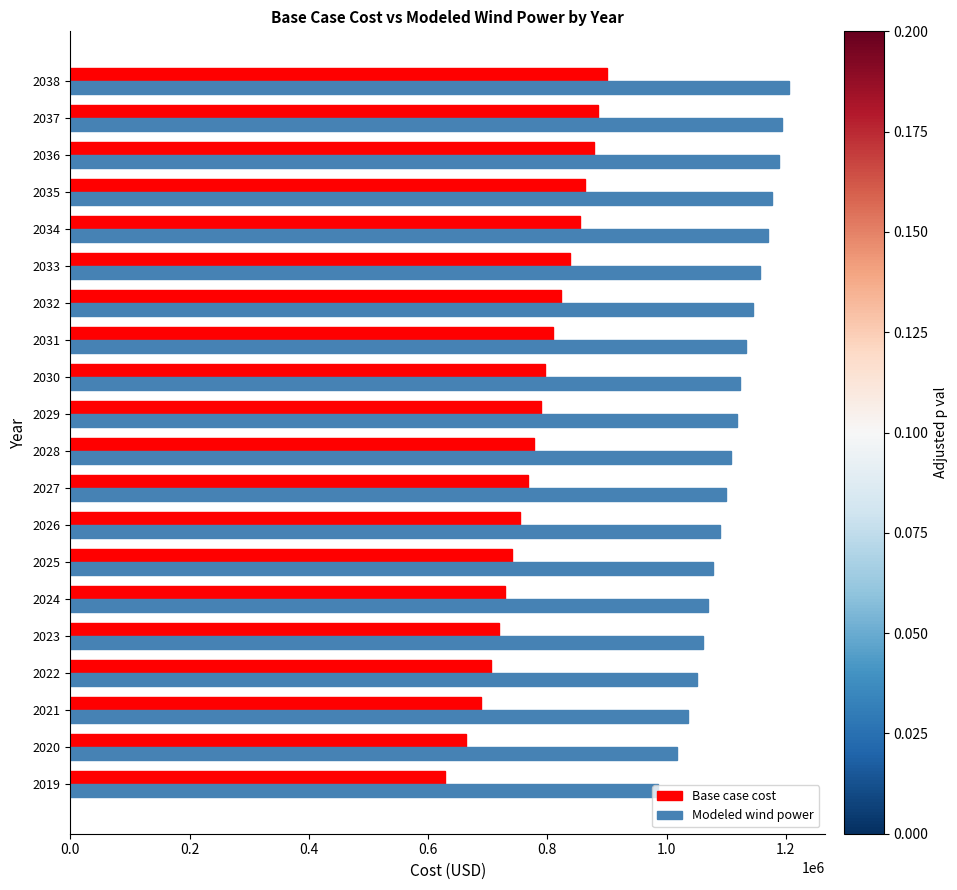

What is the minimum value for Modeled wind power?

986405.4